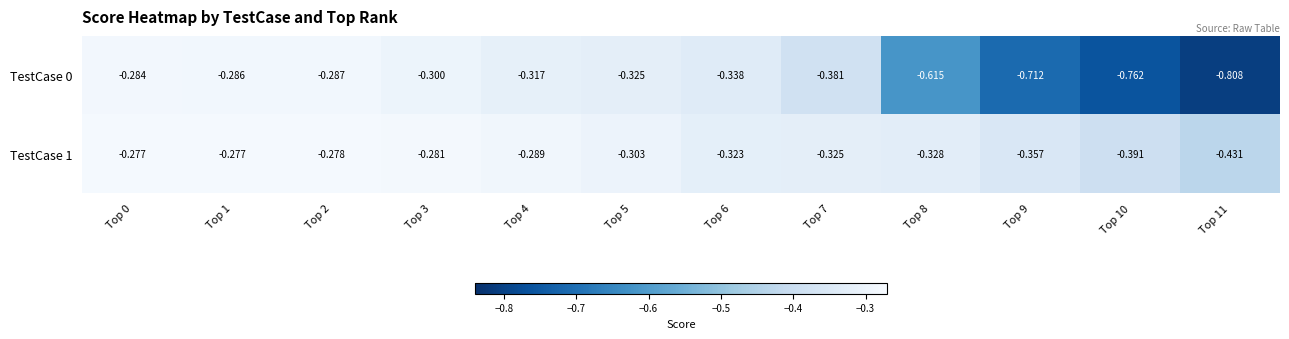

Is the value of TestCase 0 at Top 9 greater than the value of TestCase 1 at Top 0?

No